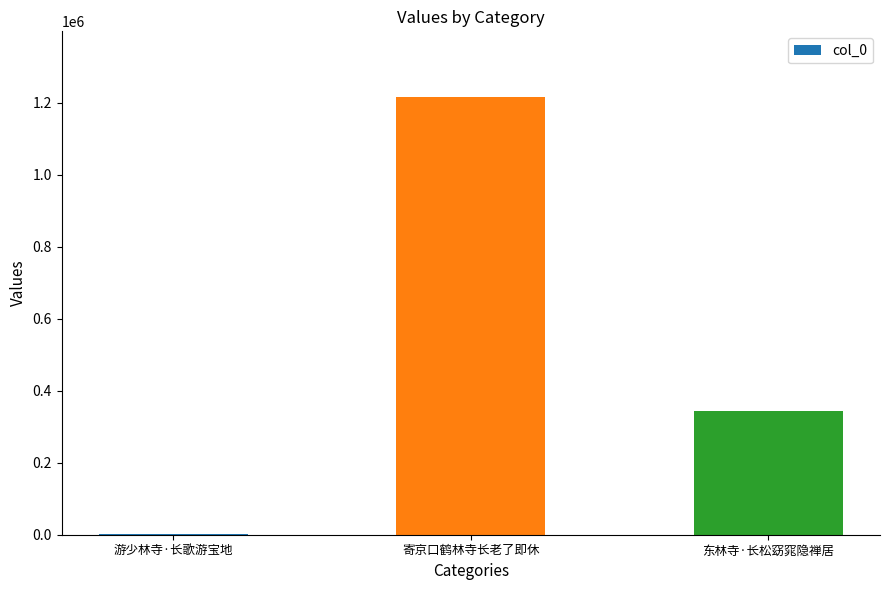

What is the approximate value at 东林寺·长松窈窕隐禅居?

344717